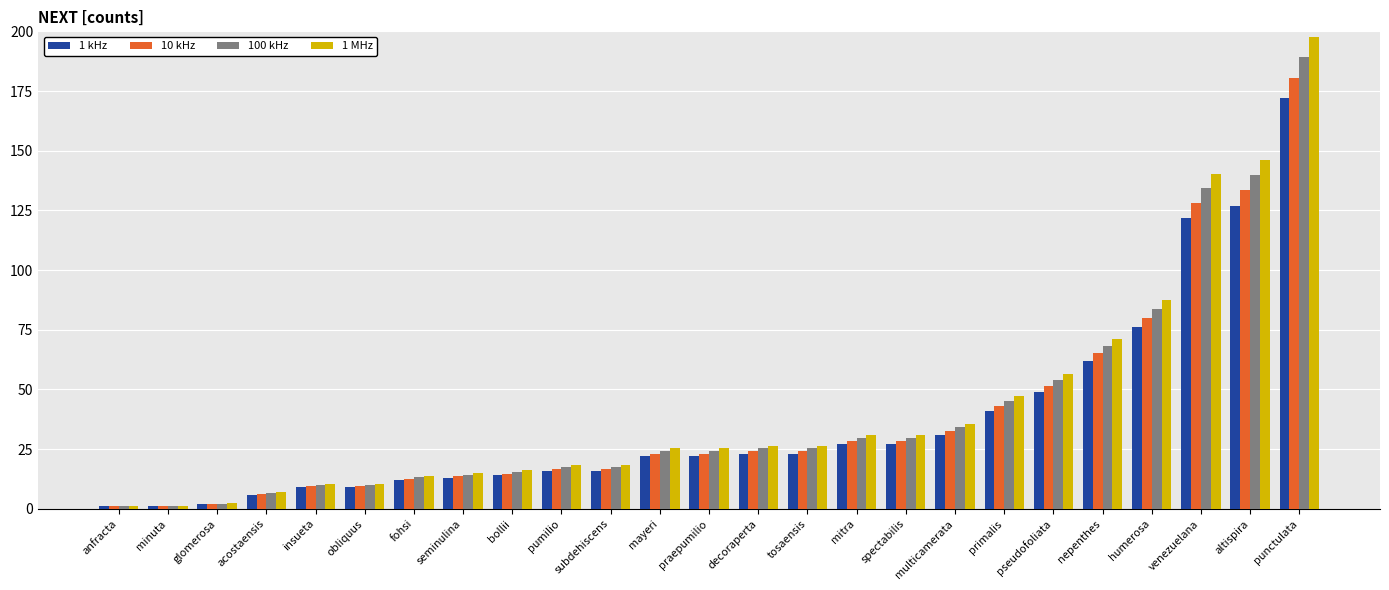

What are all the series names shown in the legend?

1 kHz, 10 kHz, 100 kHz, 1 MHz